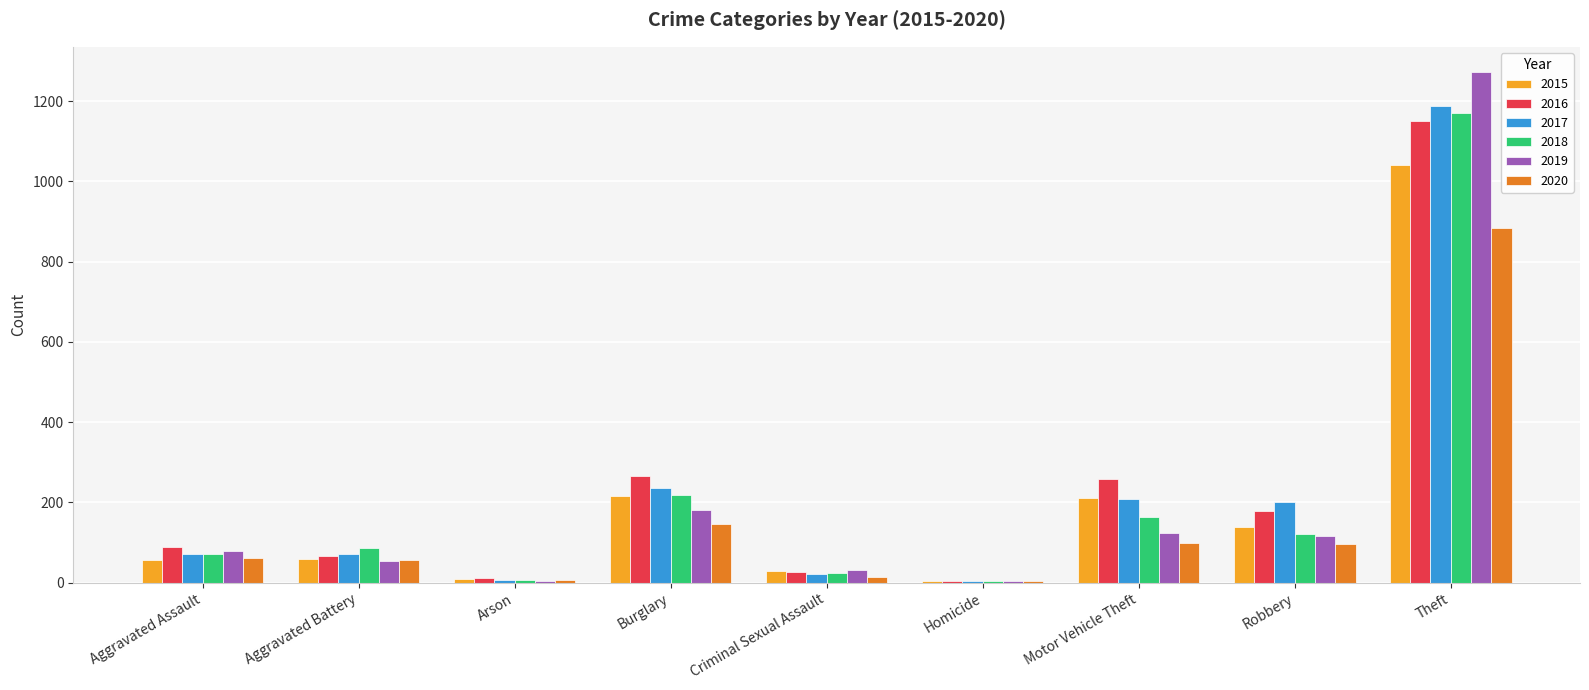

What value does the 2020 series have at Arson, to the nearest 10?

10